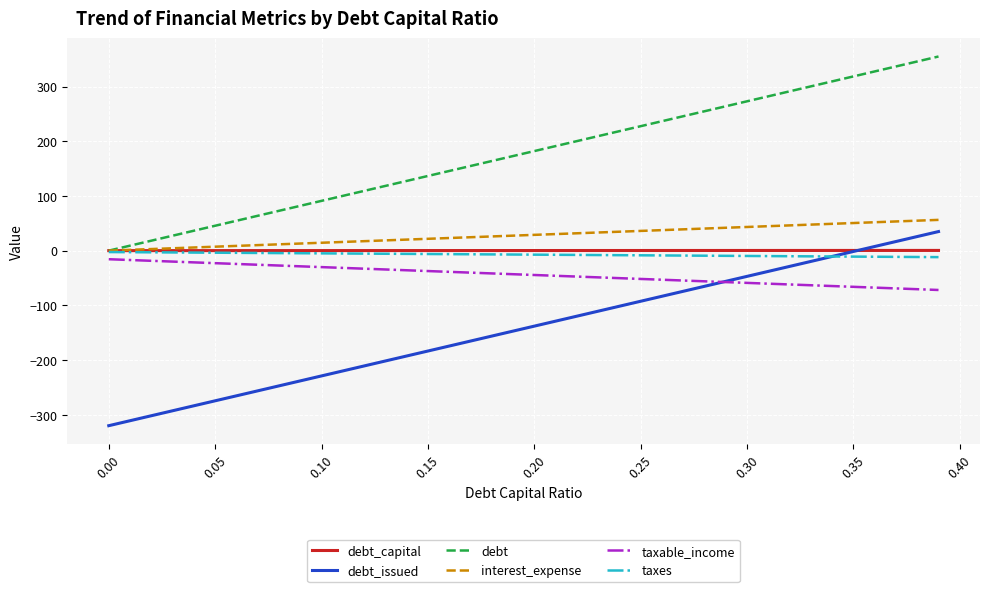

What is the average value of the debt_issued series?

-139.1